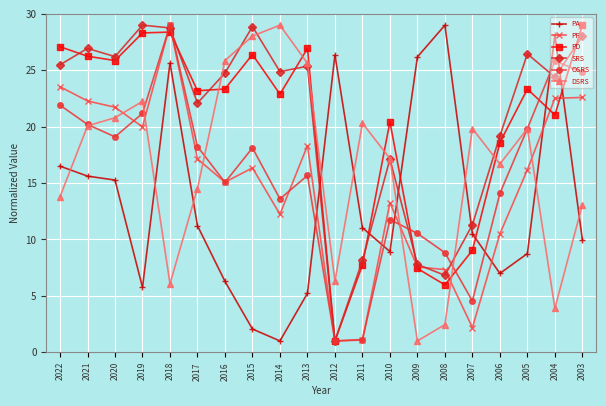

How many intersections are there between DSRS and PF?

6